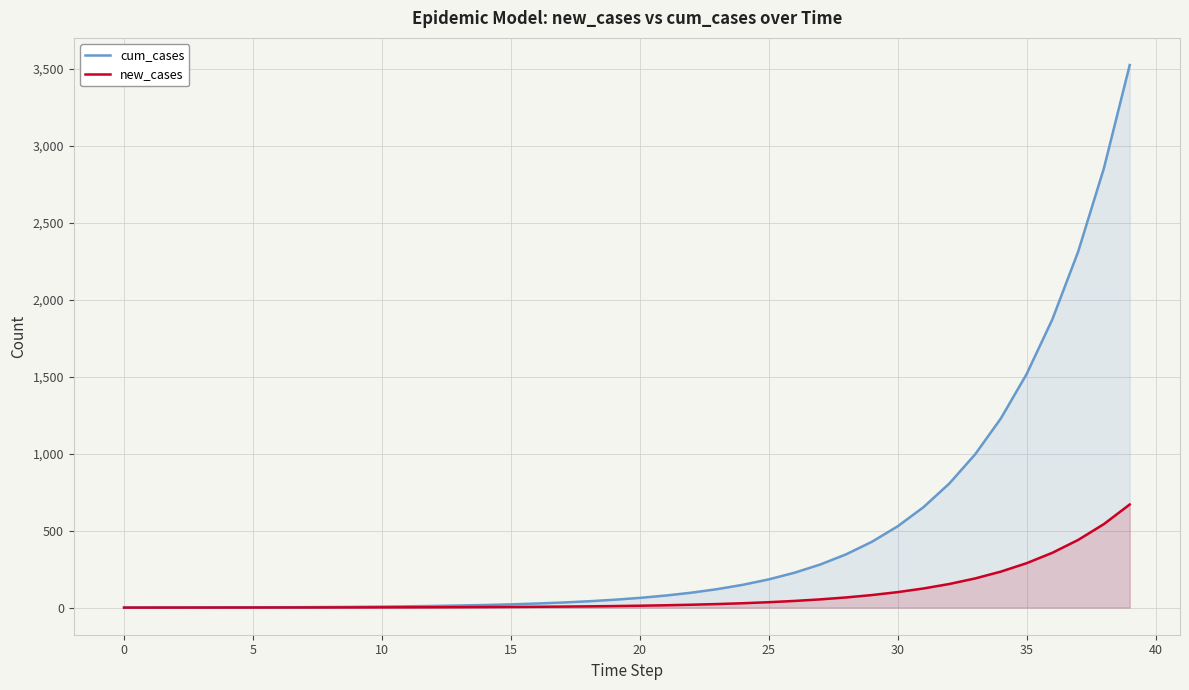

What is the highest value of the cum_cases series?

3525.6